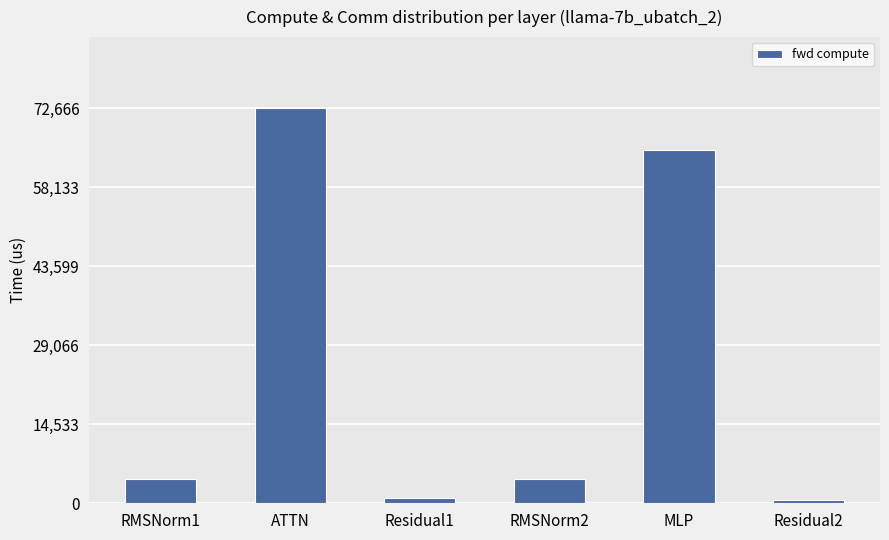

What is the sum of all values?

148216.1